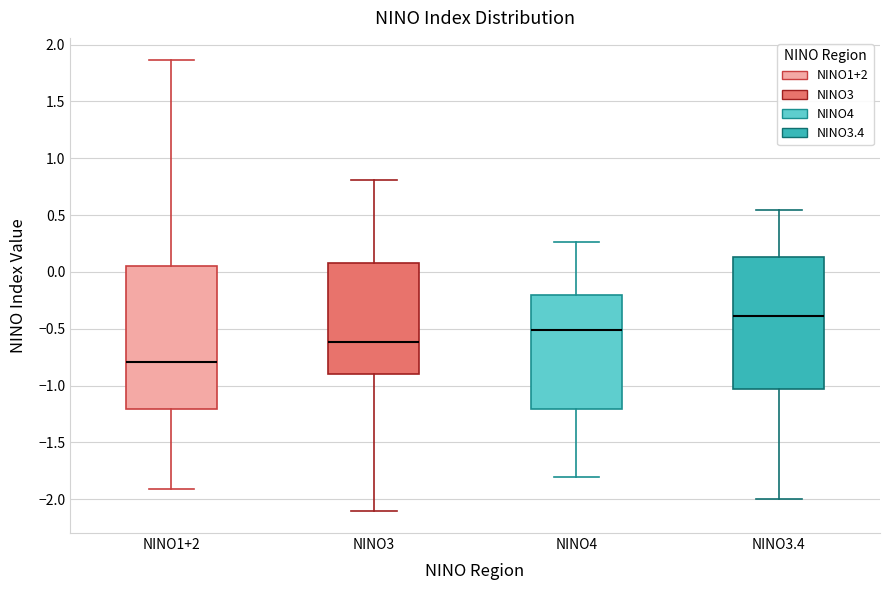

Which box has the lowest median line?

NINO1+2